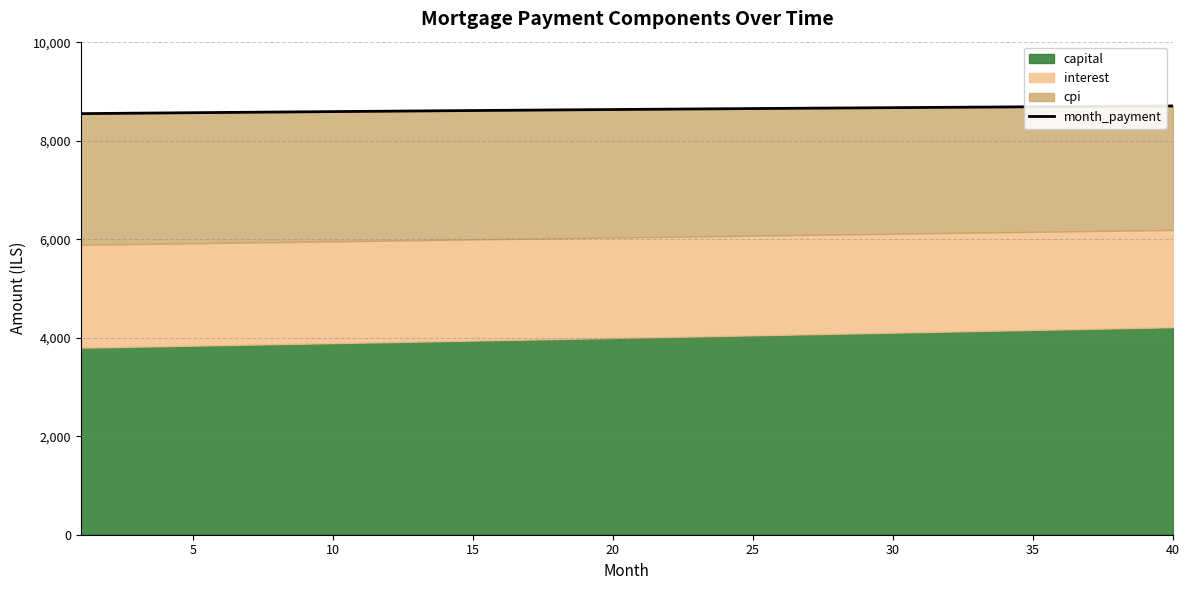

What is the difference between the values at 39 and 30?

30.3